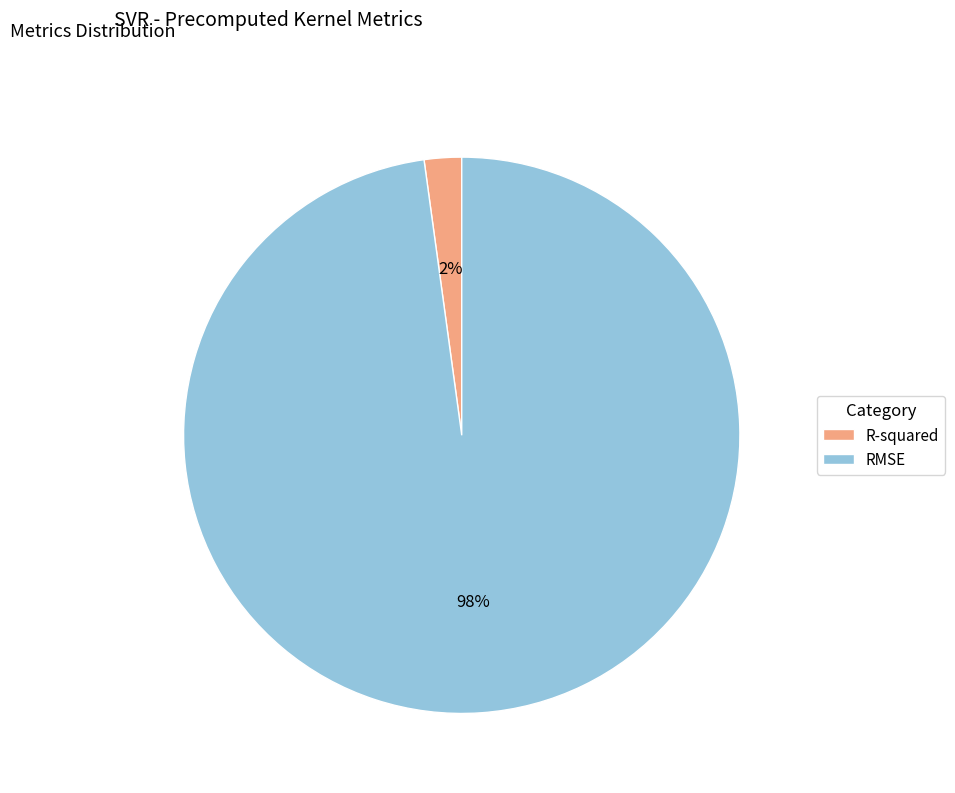

Which has a higher value, R-squared or RMSE?

RMSE